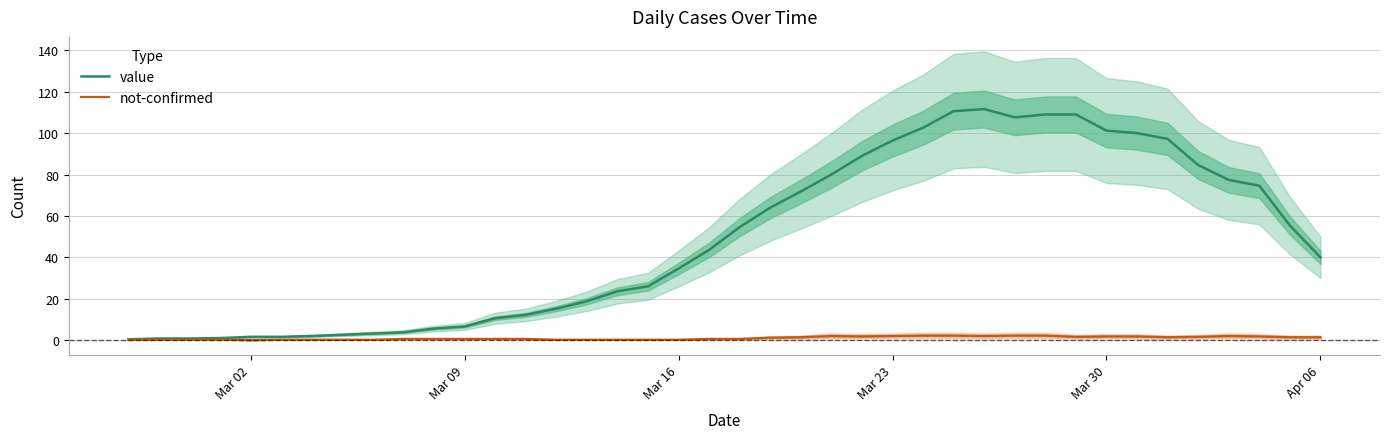

What are all the series names shown in the legend?

value, not-confirmed